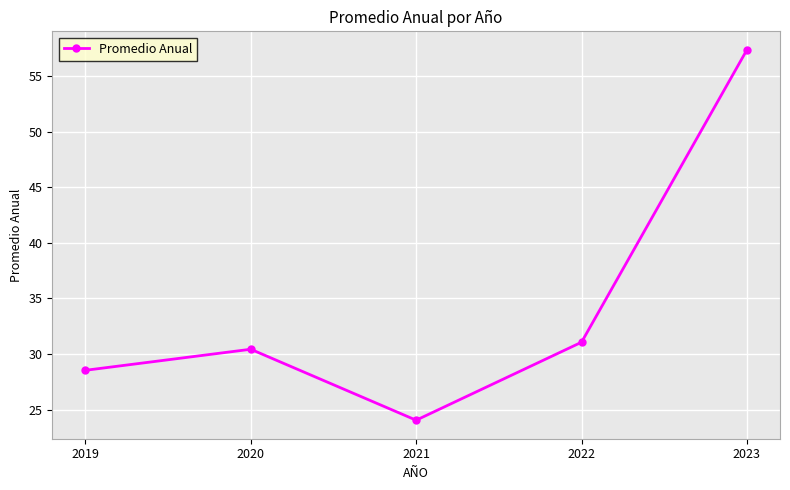

Is it true that the value at 2019 is 16.8?

False